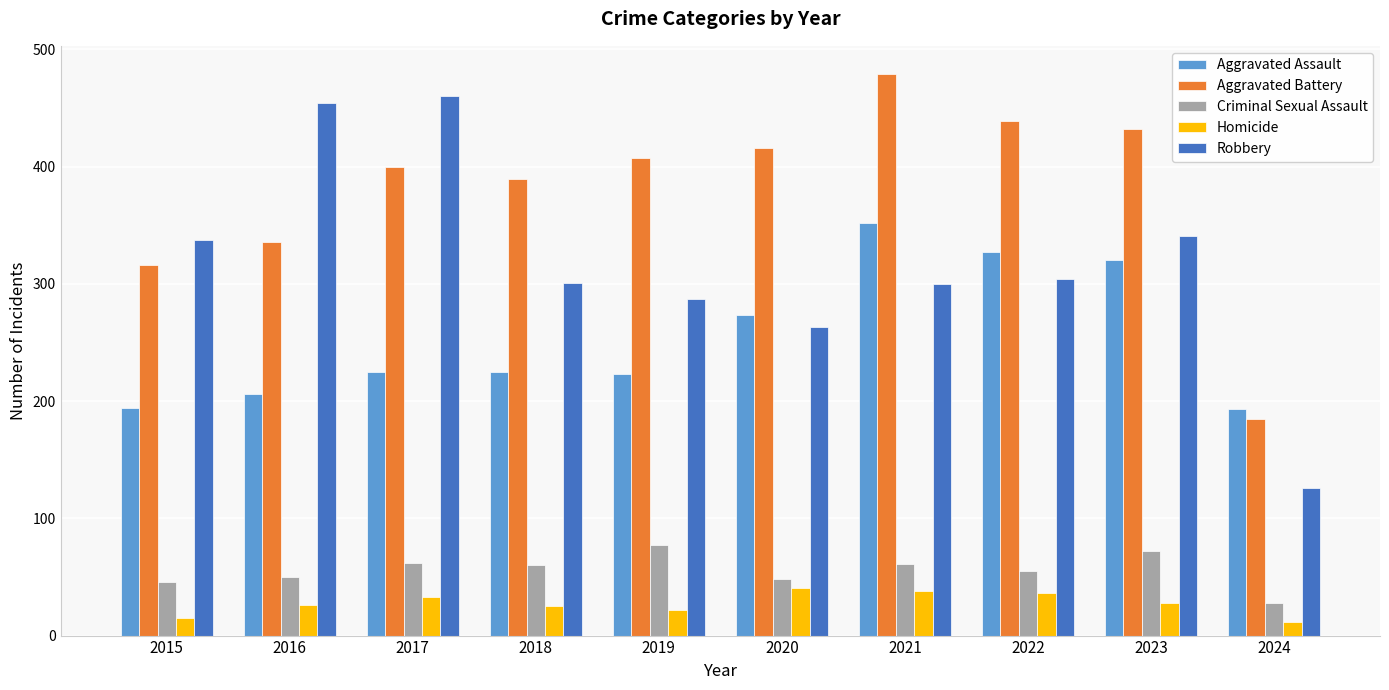

Which series has the widest spread of values?

Robbery